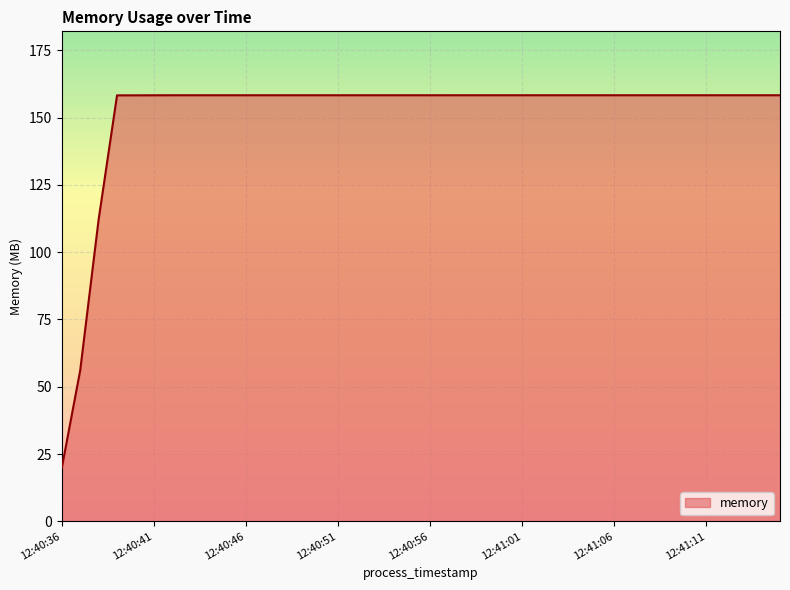

What is the maximum value shown in the chart?

158.3